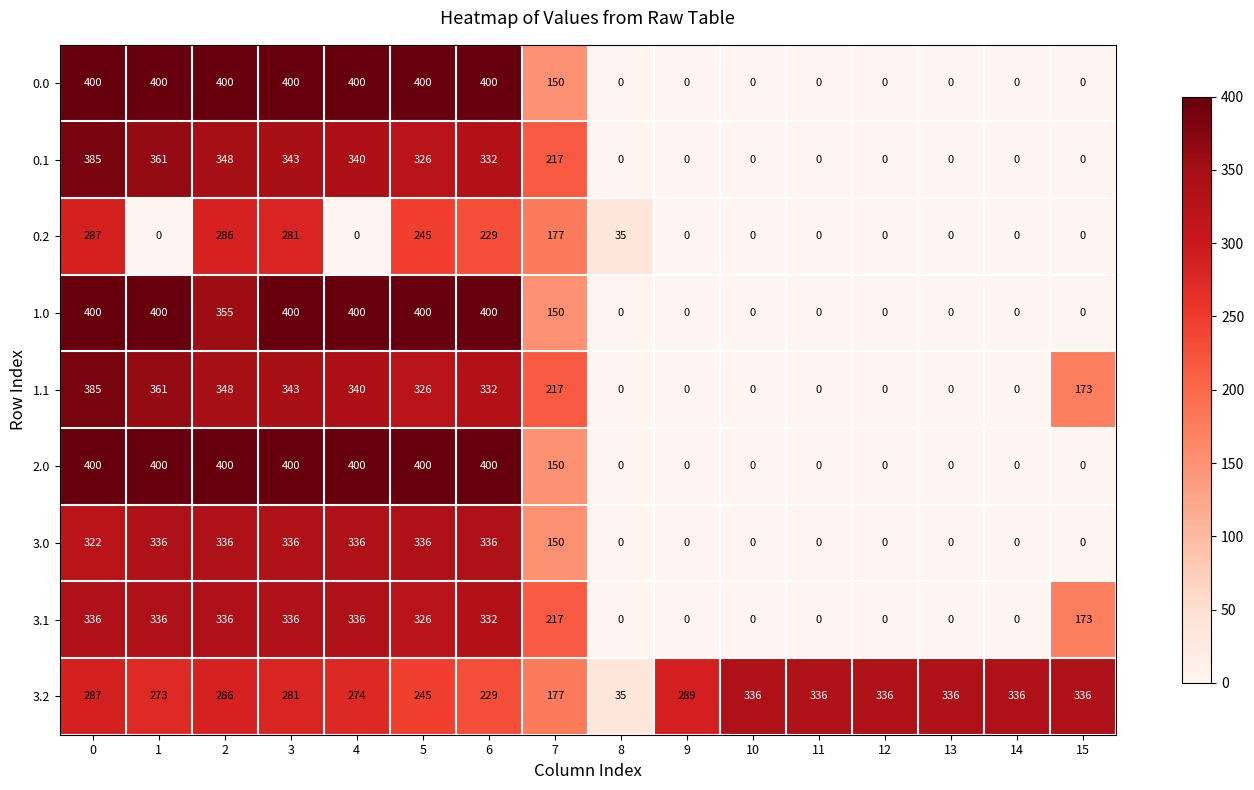

At how many categories does at least one series exceed 51?

15